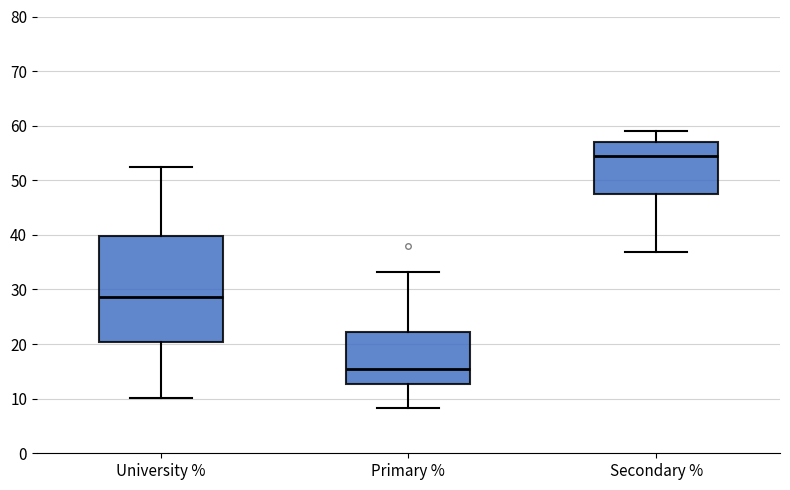

Reading left to right, read every box against the y-axis: the position of its median line, the range the box covers, and the ends of its whiskers. The values are not printed on the chart, so give them approximately, as read against the axis.

University %: median 29, box 20 to 40, whiskers 10 to 52
Primary %: median 15, box 13 to 22, whiskers 8 to 33
Secondary %: median 54, box 47 to 57, whiskers 37 to 59